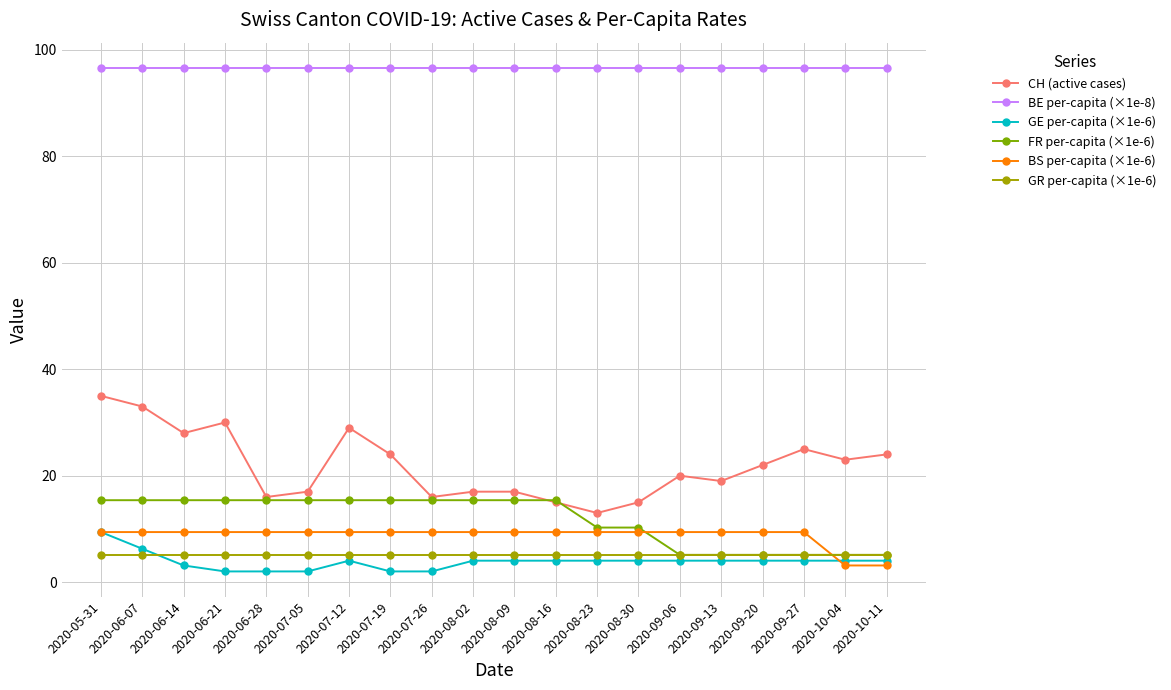

True or false: BE per-capita (×1e-8) and GR per-capita (×1e-6) cross at least once.

False